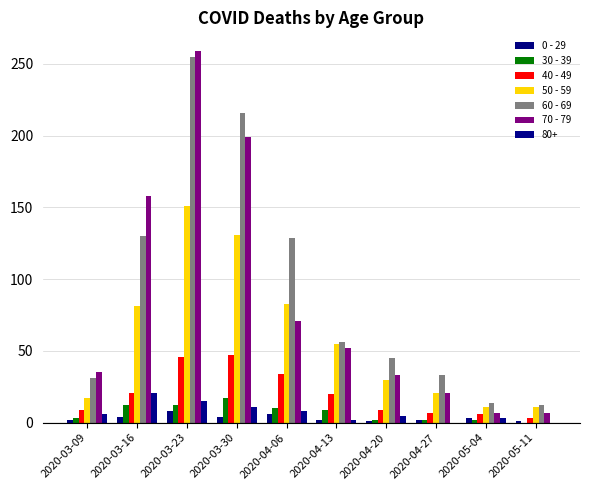

The 60 - 69 series shows 216 at 2020-03-30. True or false?

True